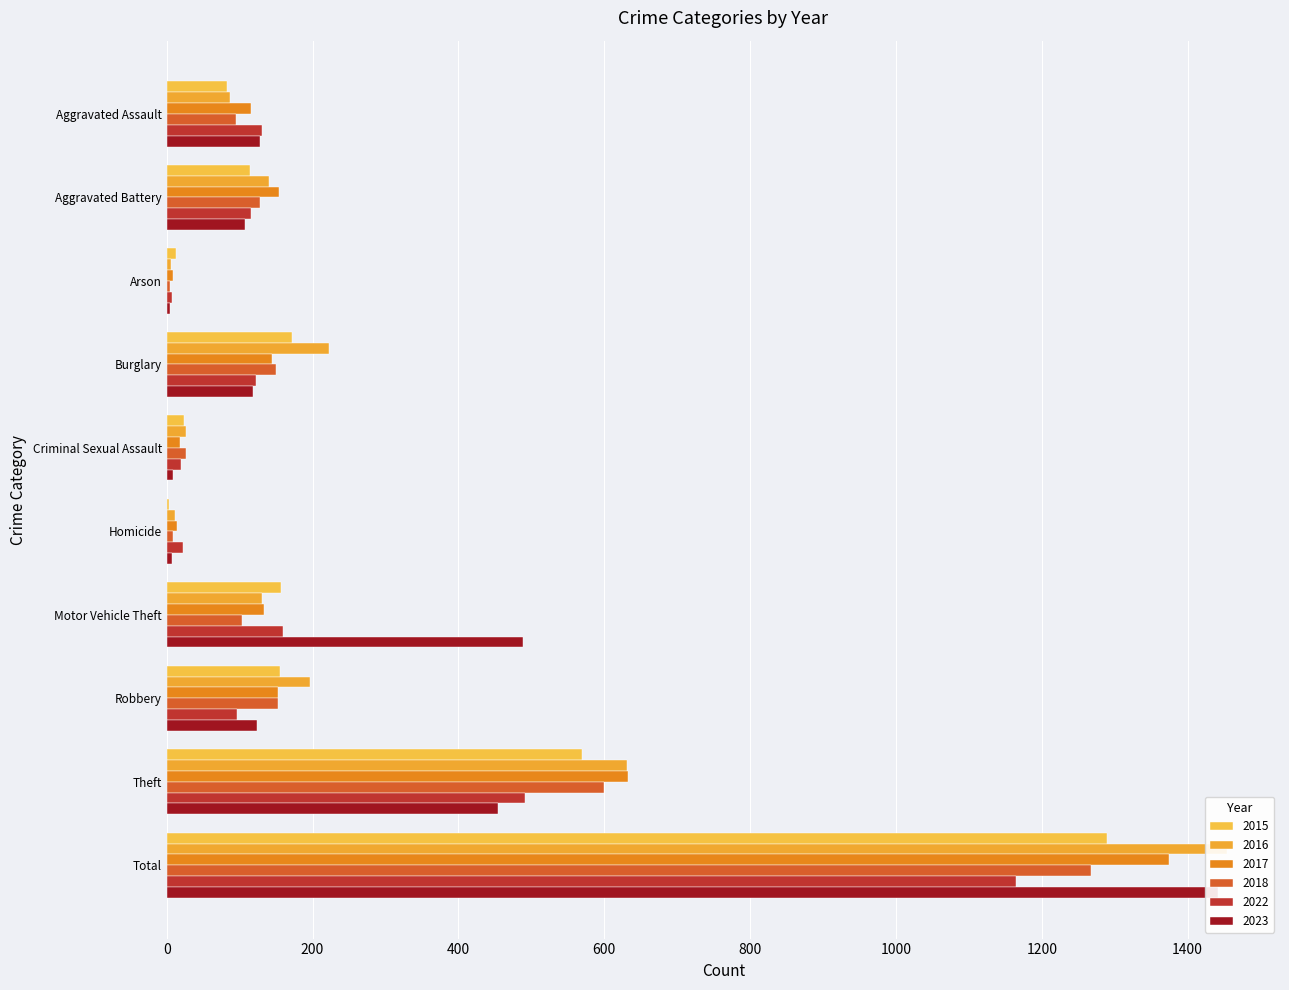

Which label corresponds to the smallest value in the chart?

Homicide